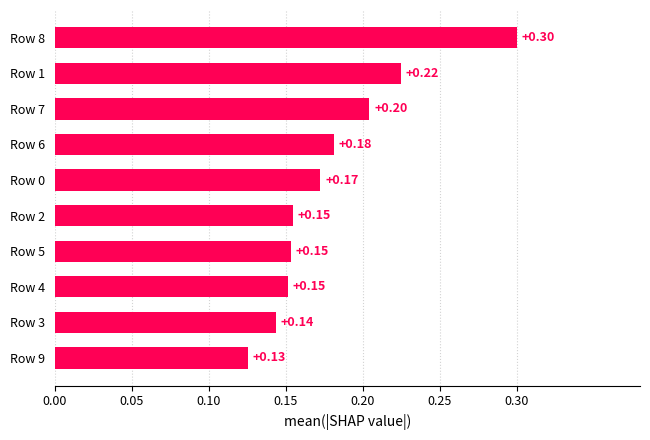

Which has a higher value, Row 5 or Row 0?

Row 0